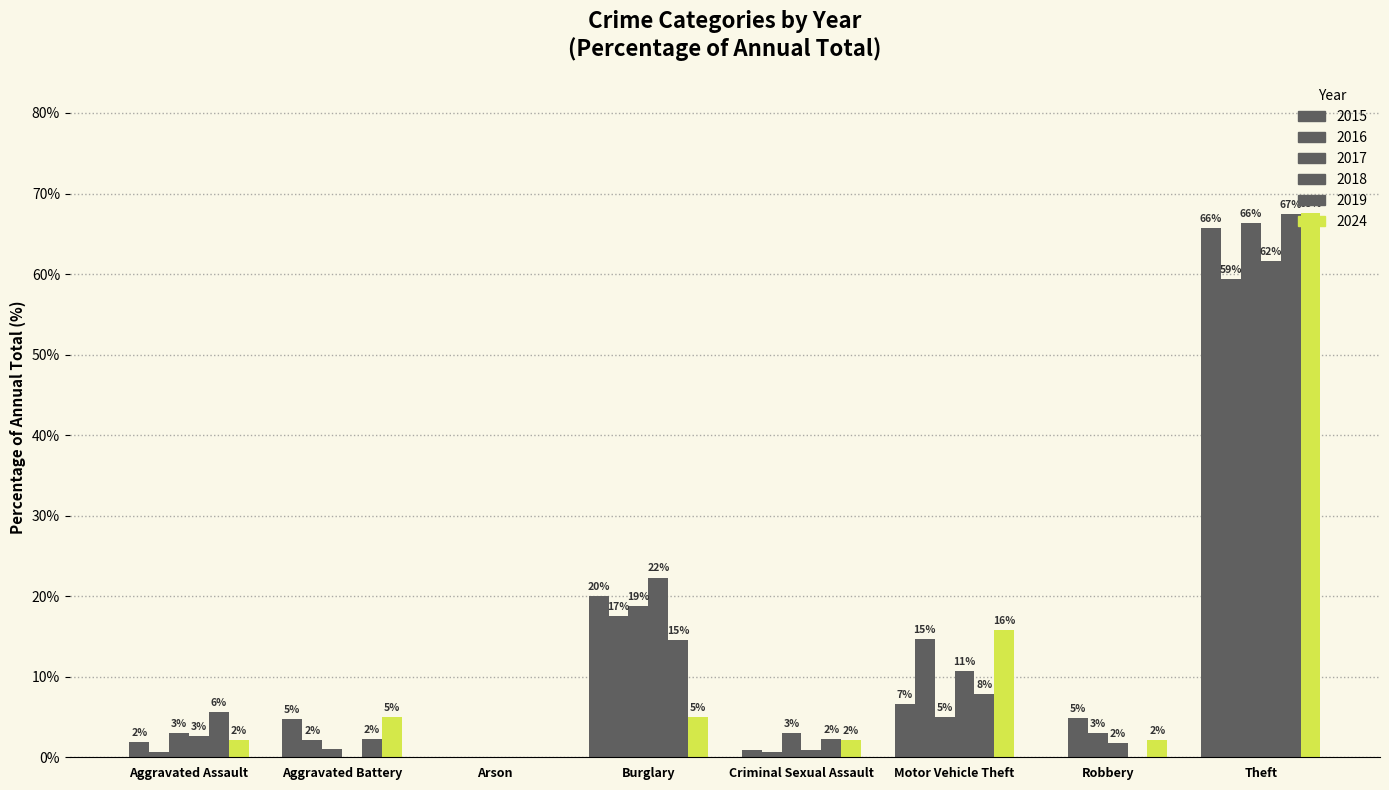

What is the label of the 2nd bar from the left?

Aggravated Battery